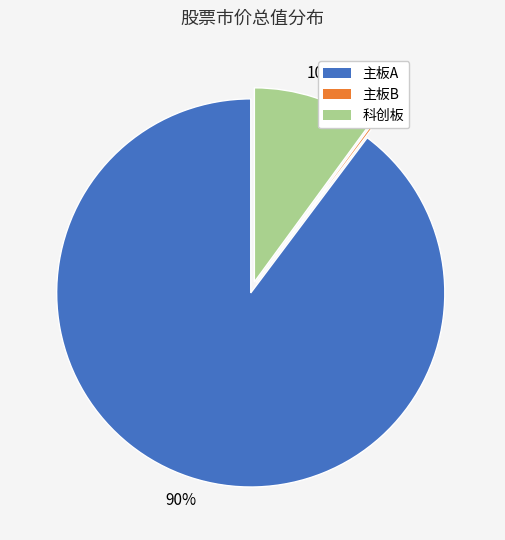

To the nearest percent, what is the average slice percentage?

33%